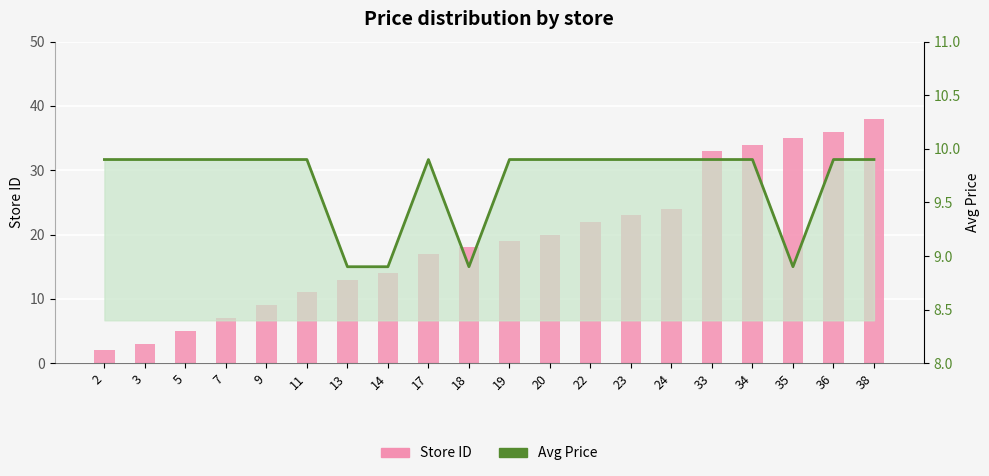

Is it true that Store ID equals 7.0 at 7?

True